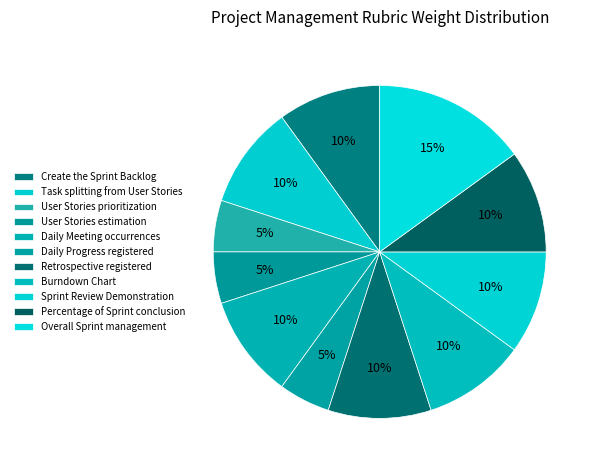

What percentage do Task splitting from User Stories and Overall Sprint management together represent?

25.0%